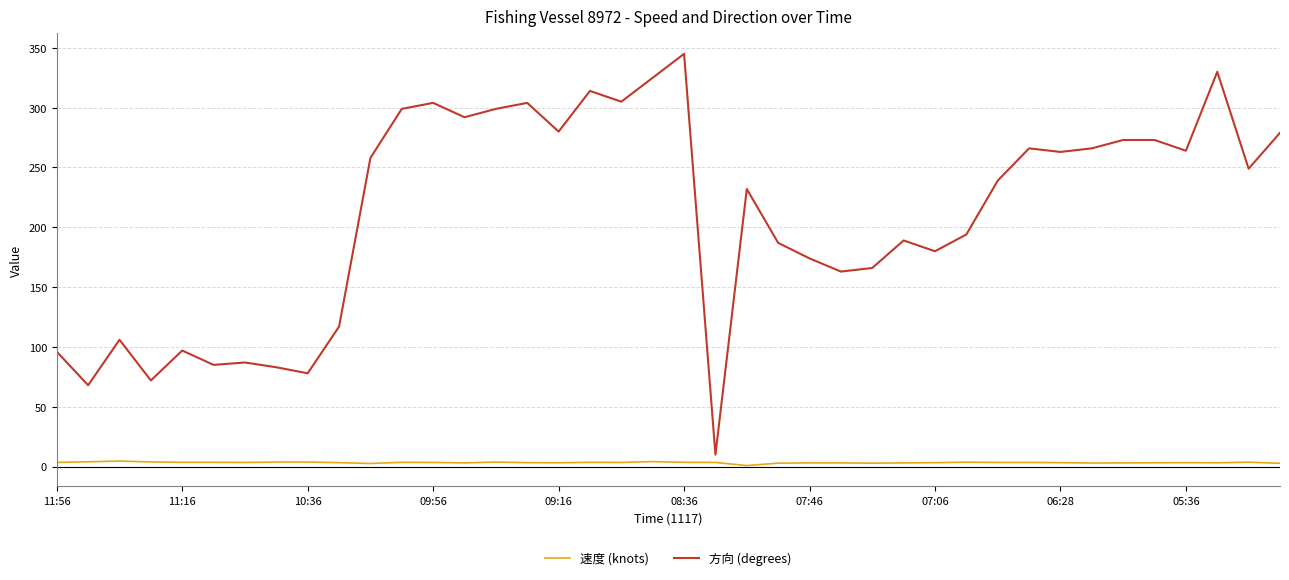

Rank the series by their maximum value, from highest to lowest.

方向 (degrees), 速度 (knots)